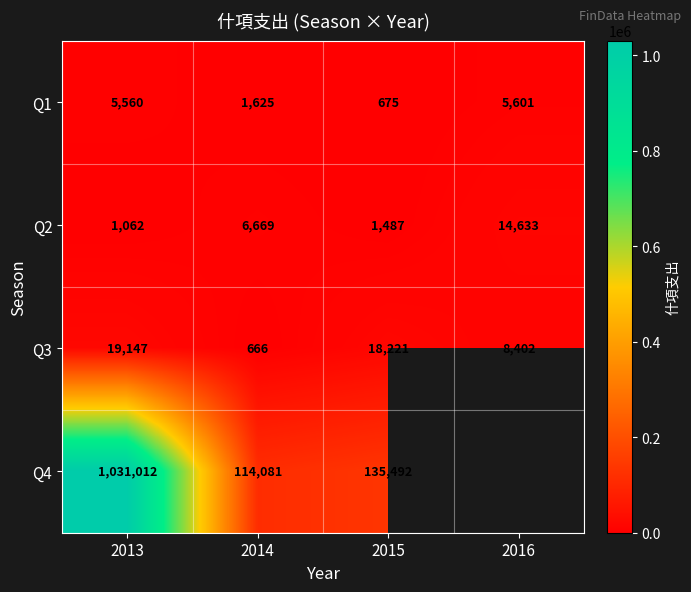

What is the total value across all series at 2013?

1056781